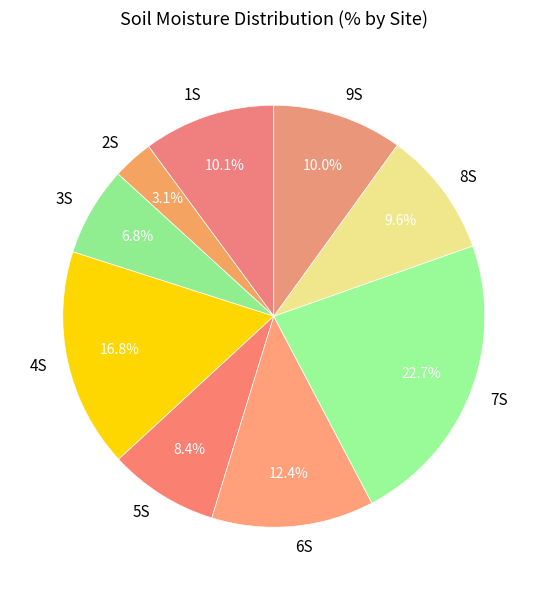

Does any single category account for the majority?

No